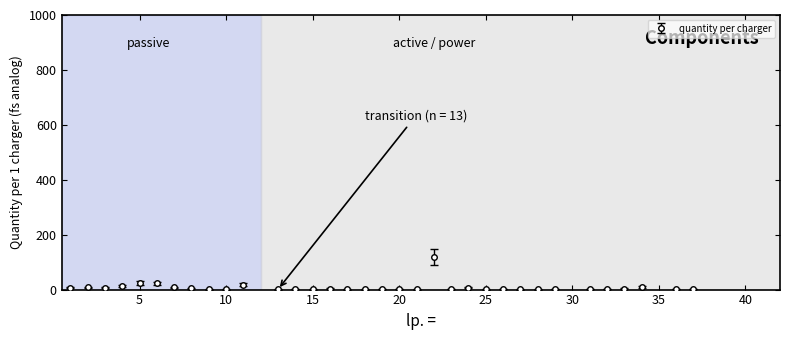

What is the average value?

8